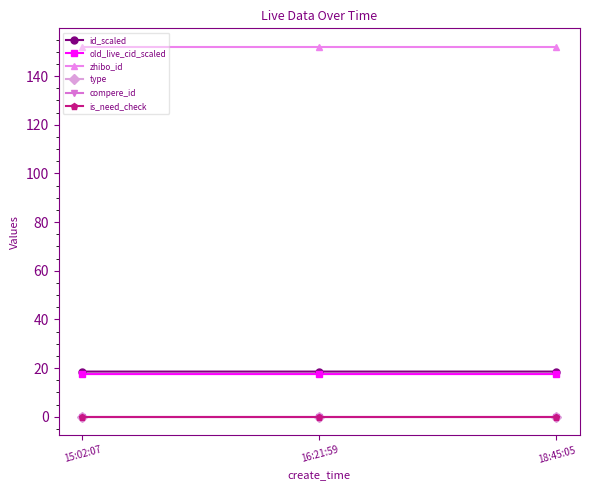

Read the zhibo_id value at 15:02:07.

152.0